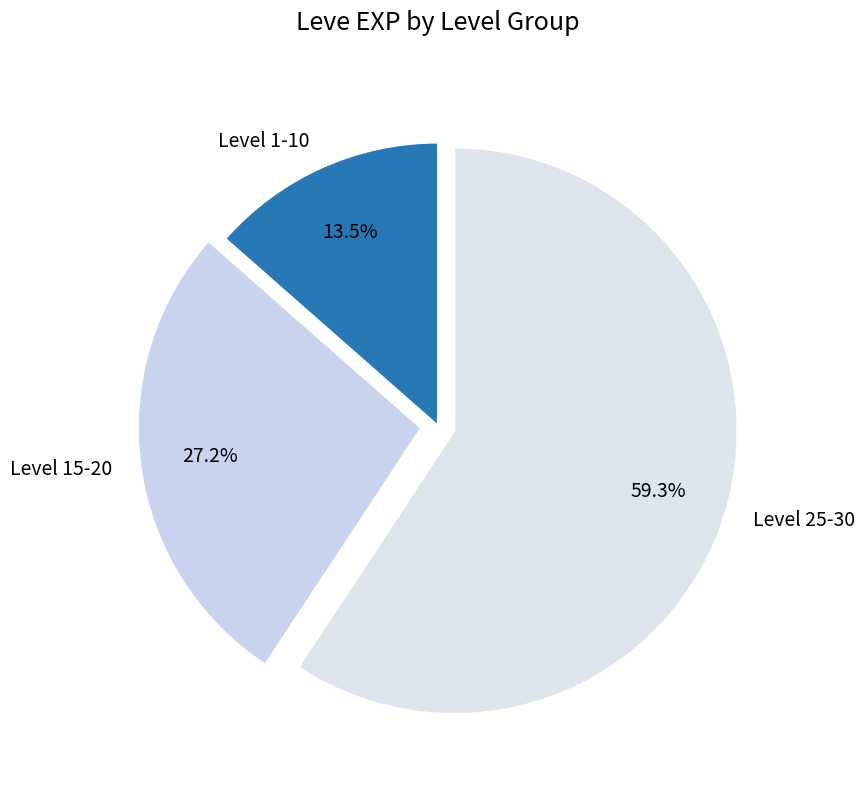

How many segments does this pie chart have?

3